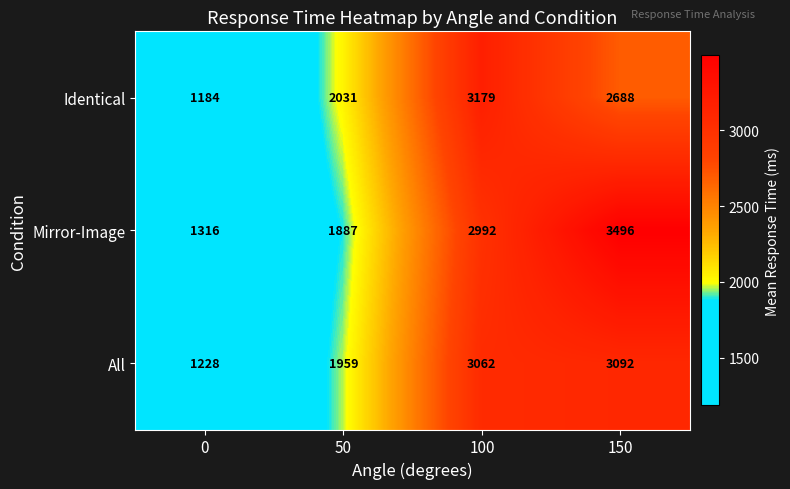

Rank the series by their average value, from highest to lowest.

Mirror-Image, All, Identical